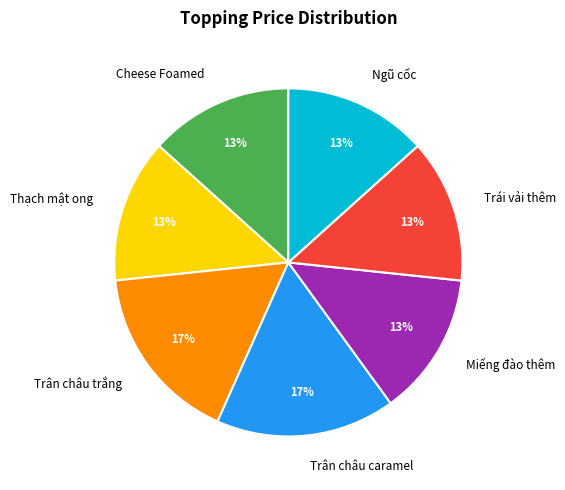

True or false: Trái vải thêm accounts for 26% of the total.

False